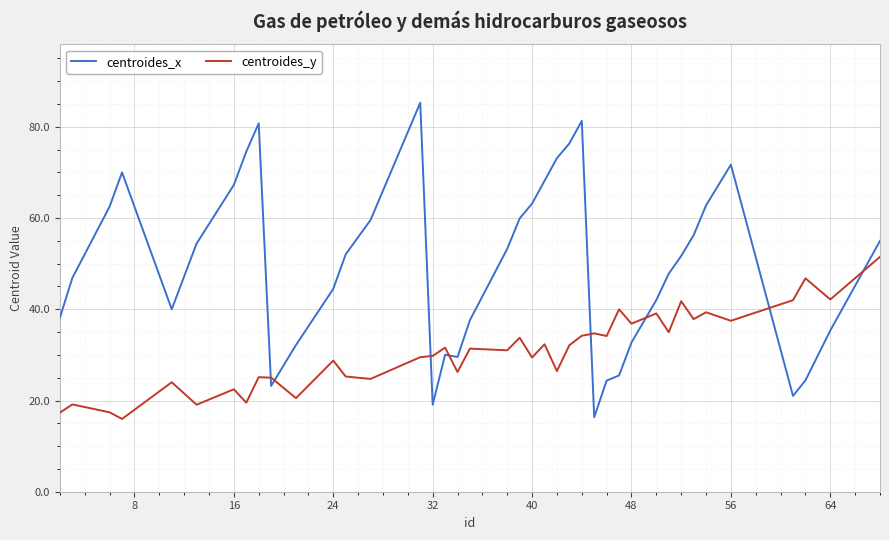

What is the sum of all centroides_x values?

1989.8